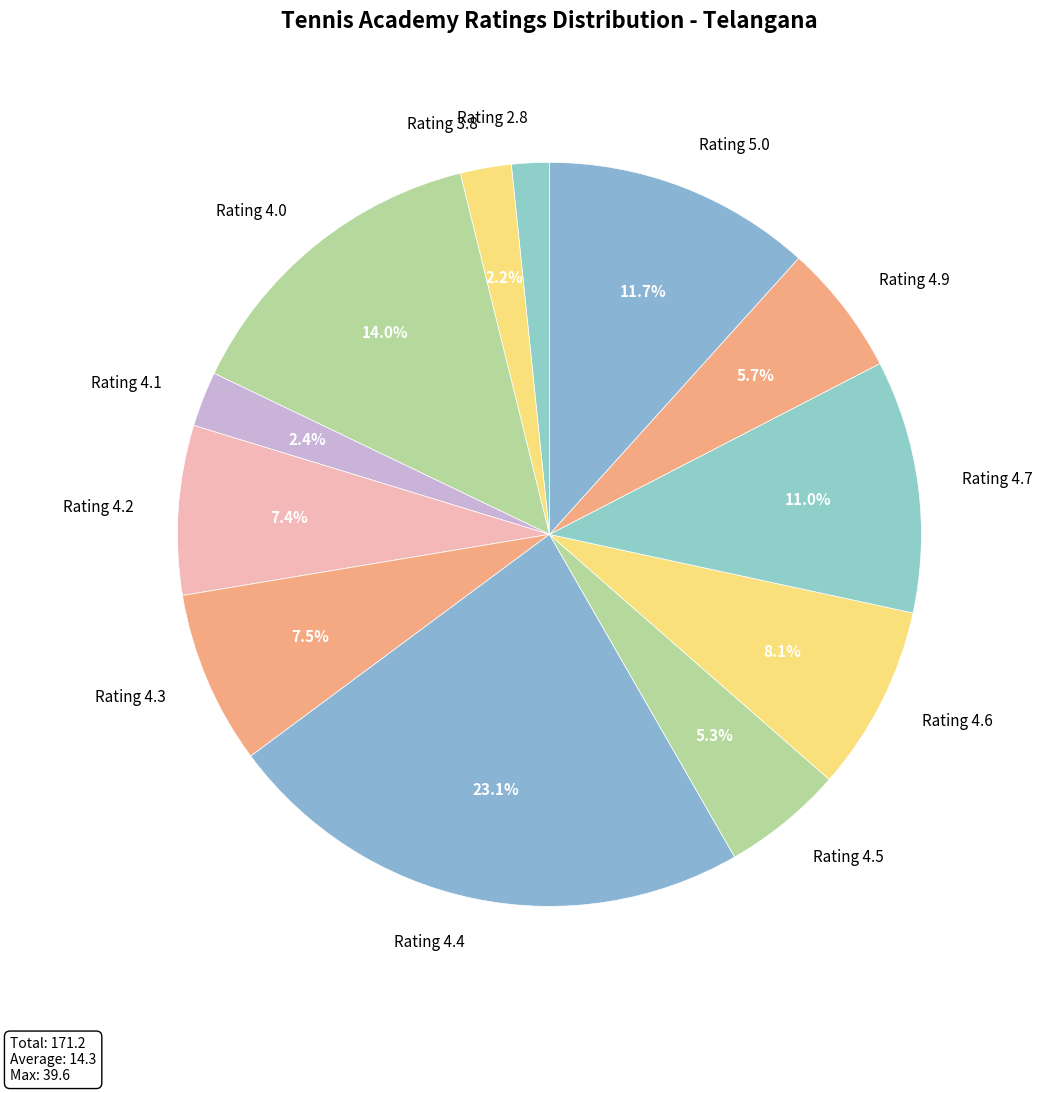

Which has a higher value, Rating 5.0 or Rating 4.6?

Rating 5.0